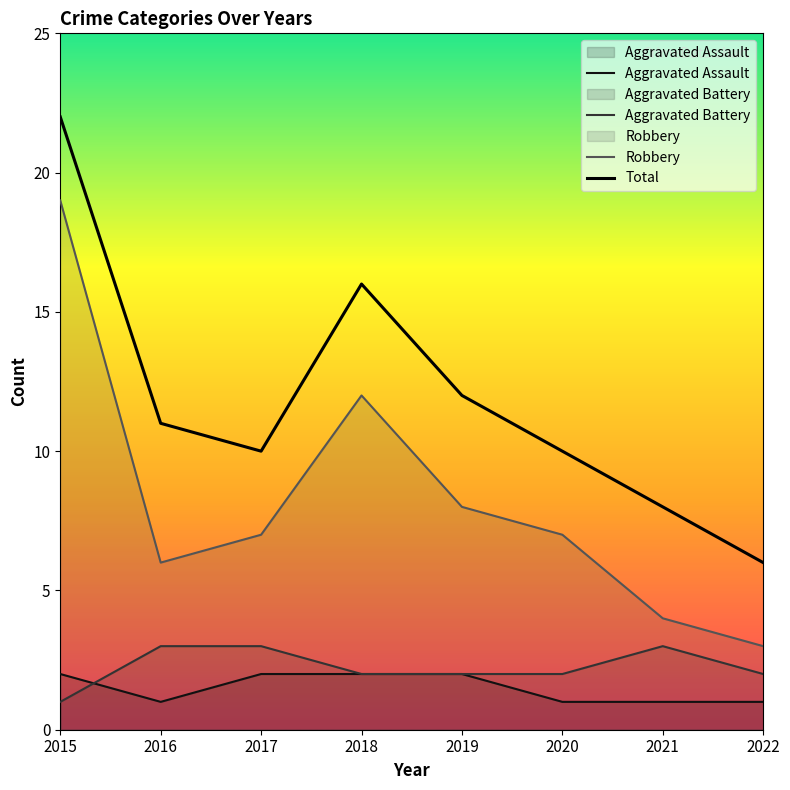

Which has a higher value, 2020 or 2016?

2020